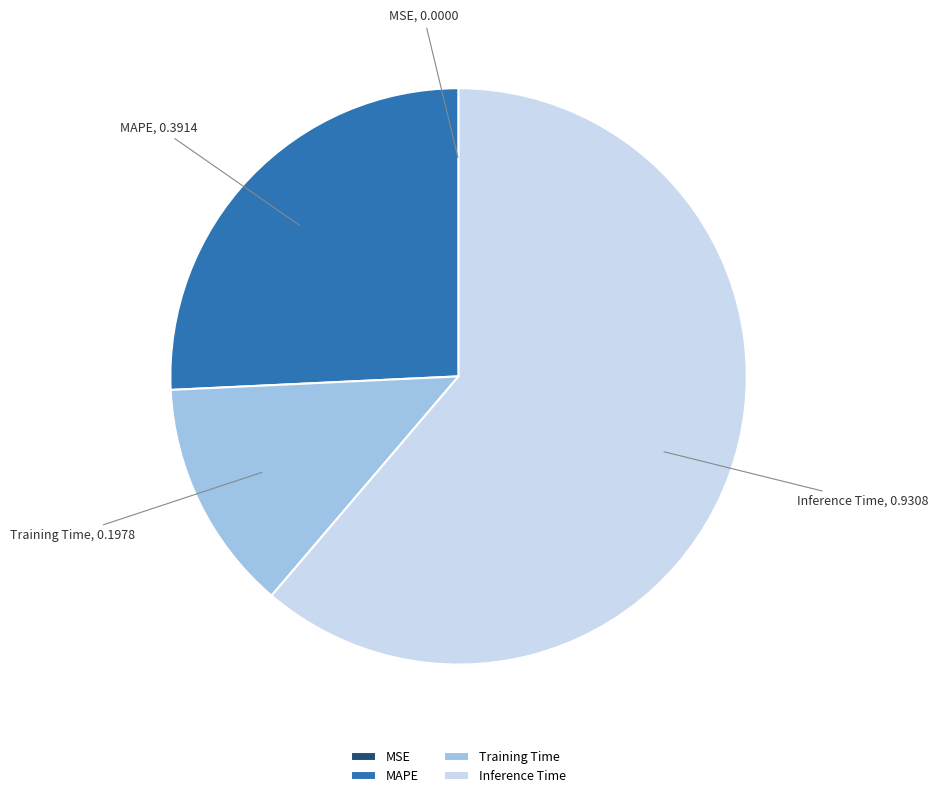

What is the largest slice in the pie chart?

Inference Time